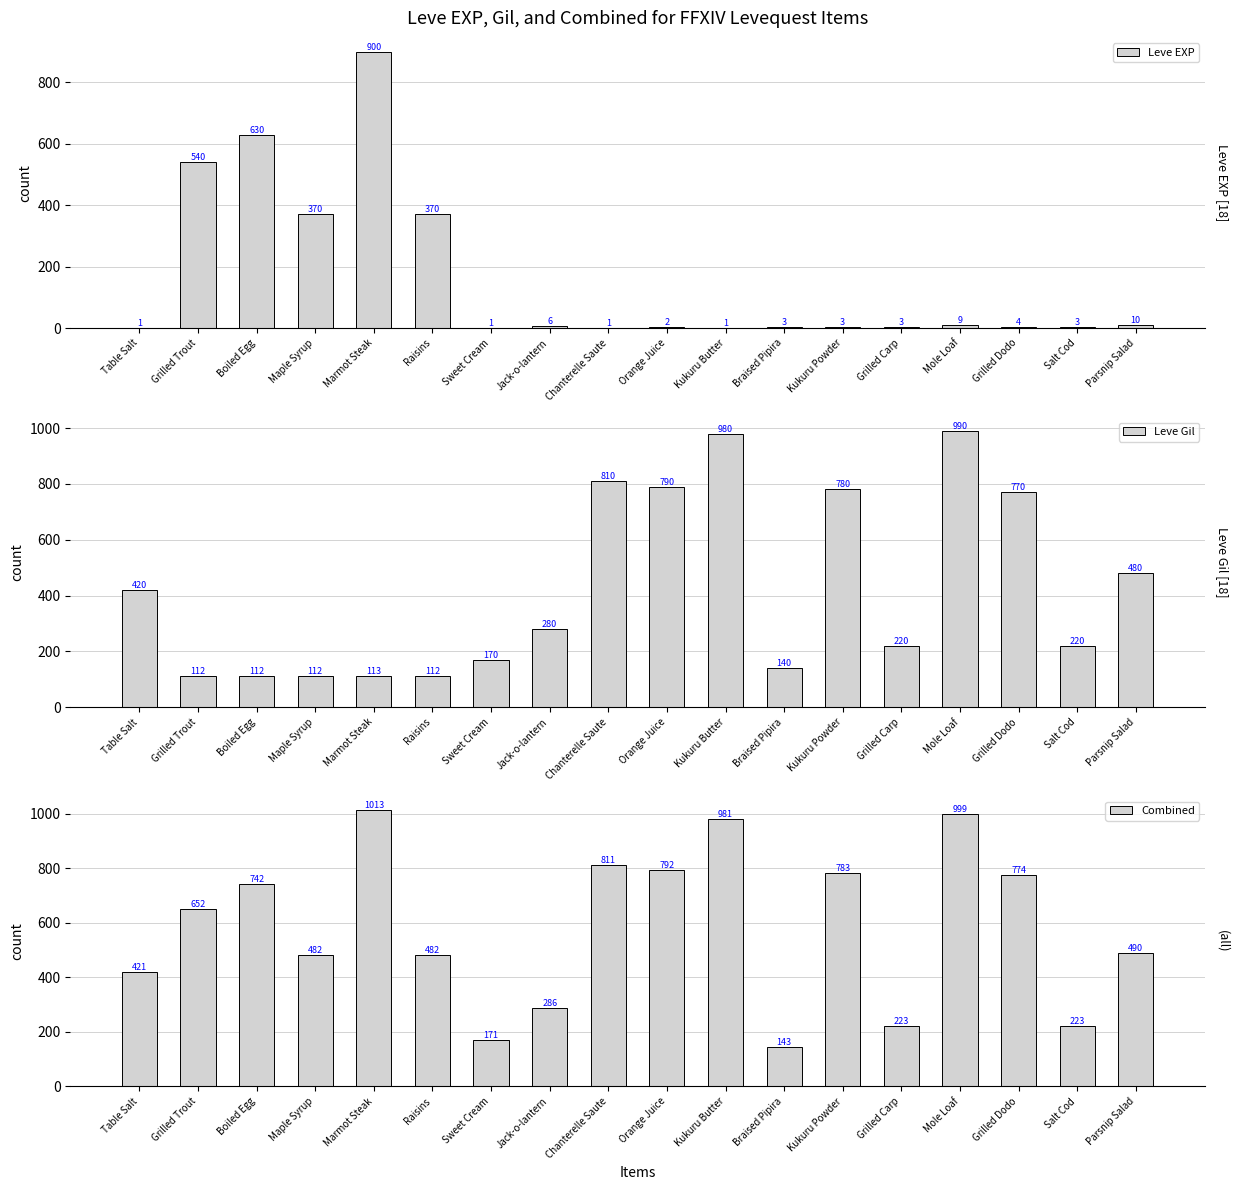

What is the highest value of the Leve Gil series?

990